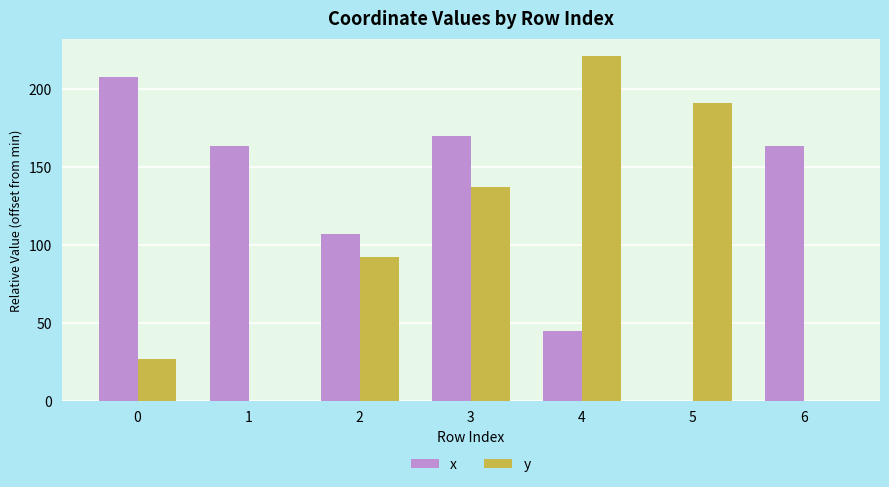

What is the difference between the x values at 1 and 4?

118.4